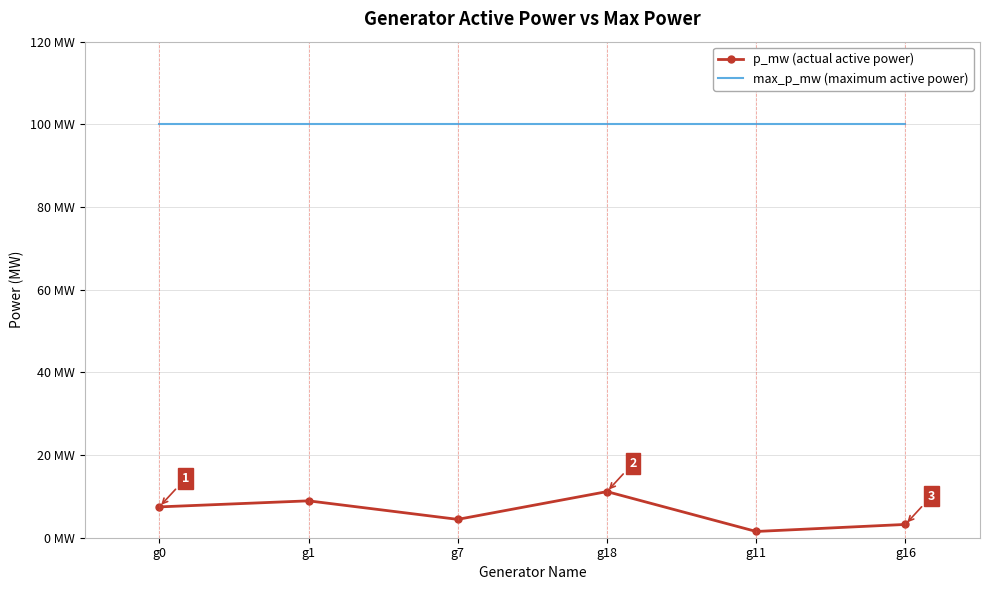

Rank the categories by max_p_mw (maximum active power) value from lowest to highest.

g0, g1, g7, g18, g11, g16